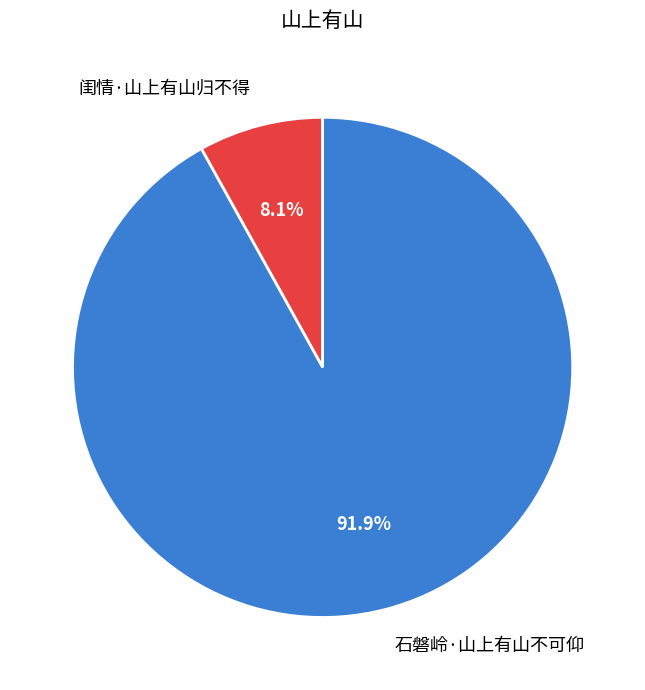

To the nearest percent, what is the combined percentage of 石磐岭·山上有山不可仰 and 闺情·山上有山归不得?

100%